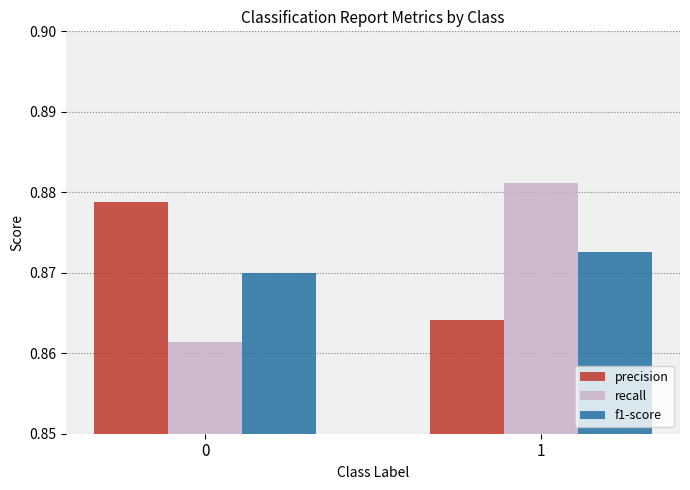

Between 0 and 1, which series saw the biggest shift?

recall